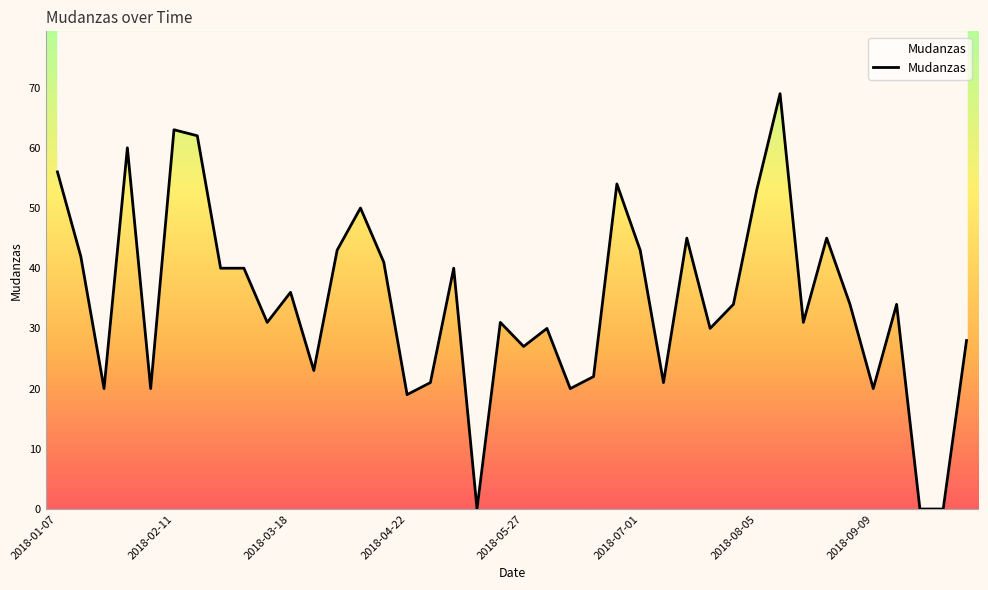

What is the value of the 16th point from the left?

19